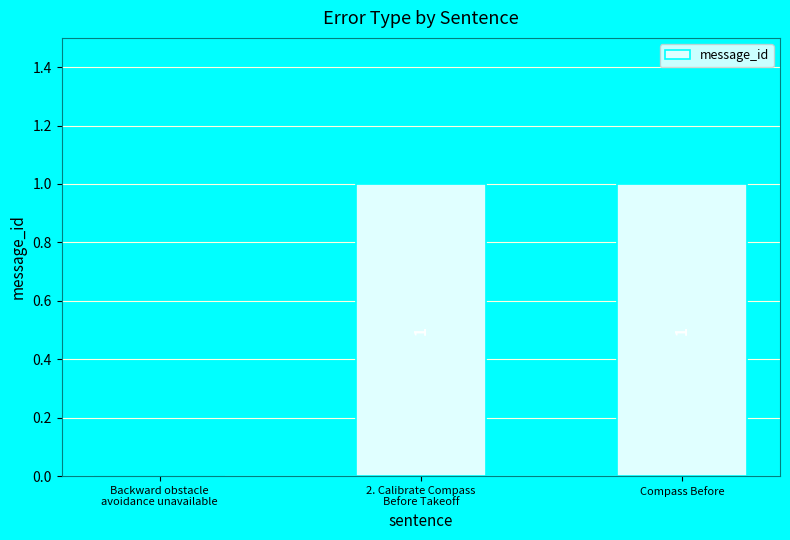

Reading left to right, transcribe all the data shown in this chart.

0	1	1